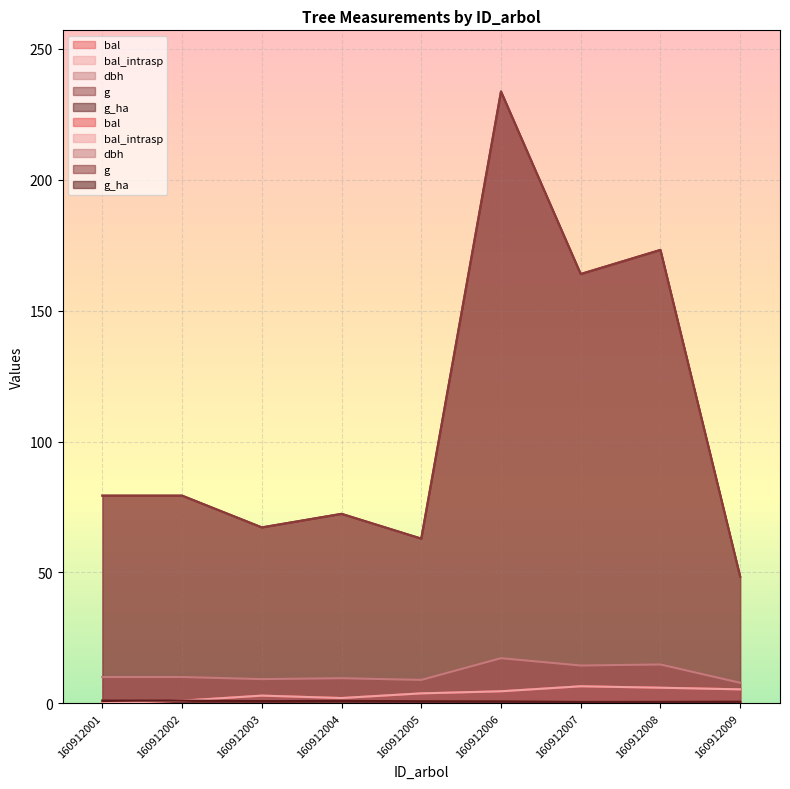

True or false: dbh and bal intersect in this chart.

False